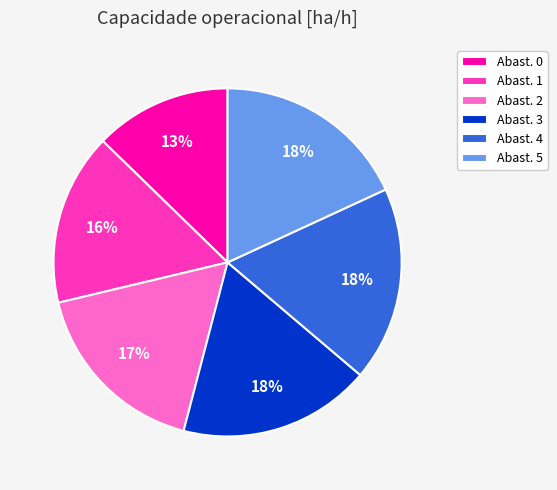

Is the sum of Abast. 1 and Abast. 2 greater than half?

No